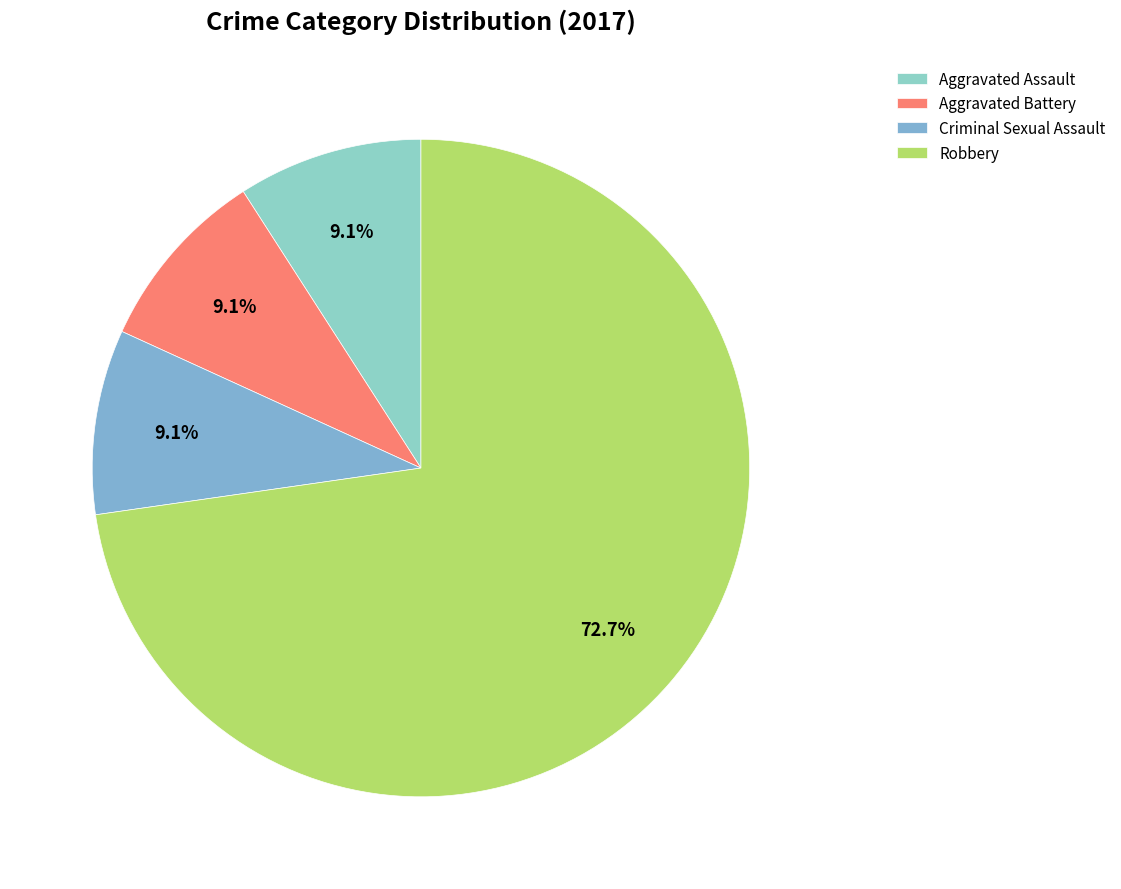

Which slice represents more than half of the pie?

Robbery